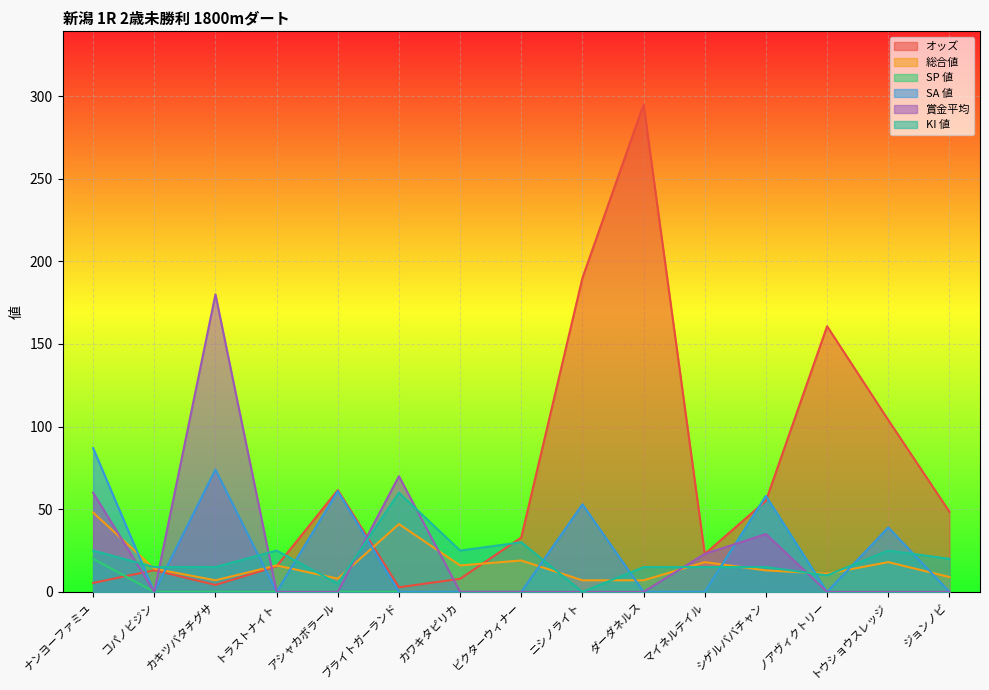

Reading right to left, list all the values displayed in this chart.

オッズ: ジョンノビ=48.5	トウショウスレッジ=104.0	ノアヴィクトリー=160.7	シゲルババチャン=55.1	マイネルテイル=22.9	ダーダネルス=294.9	ニシノライト=189.9	ビクターウィナー=32.9	カワキタピリカ=7.9	ブライトガーランド=2.8	アシャカボラール=61.6	トラストナイト=15.5	カキツバタチグサ=4.2	コパノビジン=13.1	ナンヨーファミユ=5.4
総合値: ジョンノビ=9.0	トウショウスレッジ=18.0	ノアヴィクトリー=11.0	シゲルババチャン=13.0	マイネルテイル=18.0	ダーダネルス=7.0	ニシノライト=7.0	ビクターウィナー=19.0	カワキタピリカ=16.0	ブライトガーランド=41.0	アシャカボラール=8.0	トラストナイト=16.0	カキツバタチグサ=7.0	コパノビジン=14.0	ナンヨーファミユ=48.0
SP 値: ジョンノビ=0.0	トウショウスレッジ=0.0	ノアヴィクトリー=0.0	シゲルババチャン=58.0	マイネルテイル=0.0	ダーダネルス=0.0	ニシノライト=0.0	ビクターウィナー=0.0	カワキタピリカ=0.0	ブライトガーランド=0.0	アシャカボラール=0.0	トラストナイト=0.0	カキツバタチグサ=0.0	コパノビジン=0.0	ナンヨーファミユ=20.0
SA 値: ジョンノビ=0.0	トウショウスレッジ=39.0	ノアヴィクトリー=0.0	シゲルババチャン=58.0	マイネルテイル=0.0	ダーダネルス=0.0	ニシノライト=53.0	ビクターウィナー=0.0	カワキタピリカ=0.0	ブライトガーランド=0.0	アシャカボラール=61.0	トラストナイト=0.0	カキツバタチグサ=74.0	コパノビジン=0.0	ナンヨーファミユ=87.0
賞金平均: ジョンノビ=0.0	トウショウスレッジ=0.0	ノアヴィクトリー=0.0	シゲルババチャン=35.0	マイネルテイル=23.0	ダーダネルス=0.0	ニシノライト=0.0	ビクターウィナー=0.0	カワキタピリカ=0.0	ブライトガーランド=70.0	アシャカボラール=0.0	トラストナイト=0.0	カキツバタチグサ=180.0	コパノビジン=0.0	ナンヨーファミユ=60.0
KI 値: ジョンノビ=20.0	トウショウスレッジ=25.0	ノアヴィクトリー=10.0	シゲルババチャン=15.0	マイネルテイル=15.0	ダーダネルス=15.0	ニシノライト=0.0	ビクターウィナー=30.0	カワキタピリカ=25.0	ブライトガーランド=60.0	アシャカボラール=5.0	トラストナイト=25.0	カキツバタチグサ=15.0	コパノビジン=15.0	ナンヨーファミユ=25.0